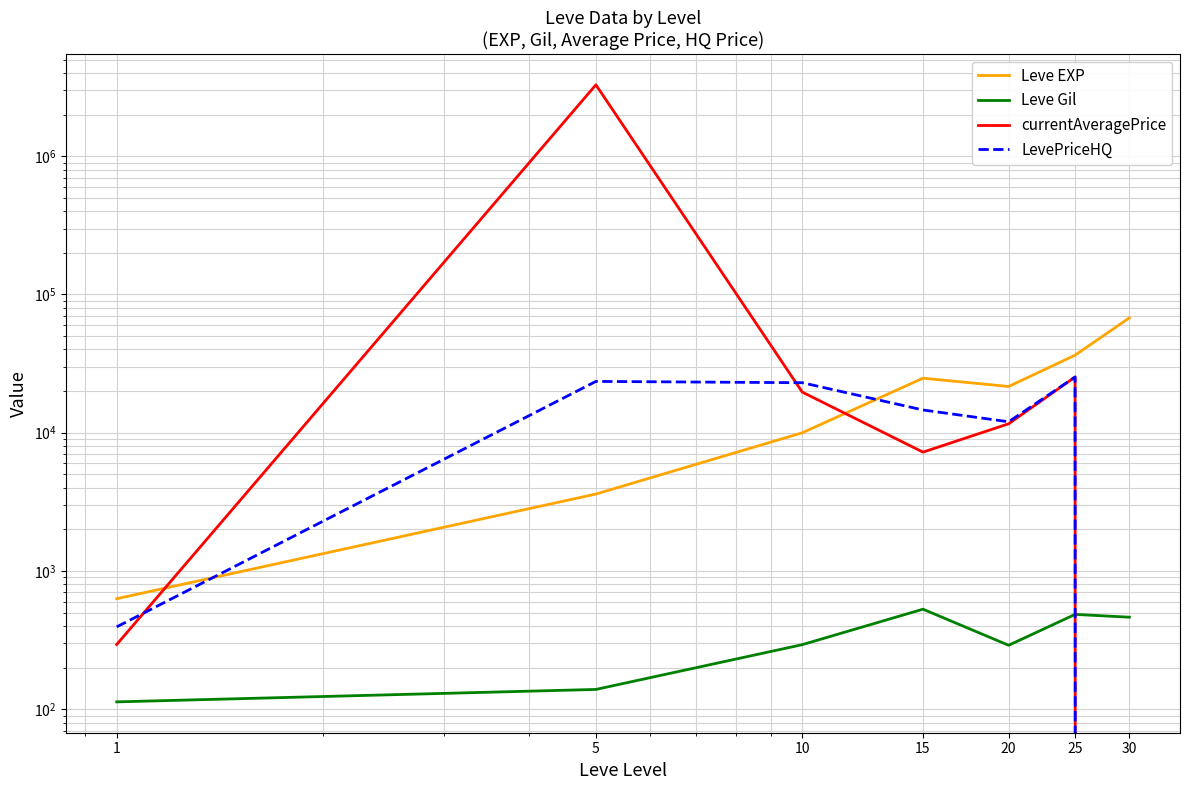

Reading right to left, extract all data points from this chart.

Leve EXP: 67730.0	36390.0	21600.0	24790.0	9990.0	3600.0	630.0
Leve Gil: 463.0	485.0	290.0	529.0	293.0	139.0	113.0
currentAveragePrice: 0.0	25299.3	11603.5	7237.3	19666.3	3285001.8	293.8
LevePriceHQ: 0.0	25299.3	11997.5	14601.8	22999.0	23502.0	394.0